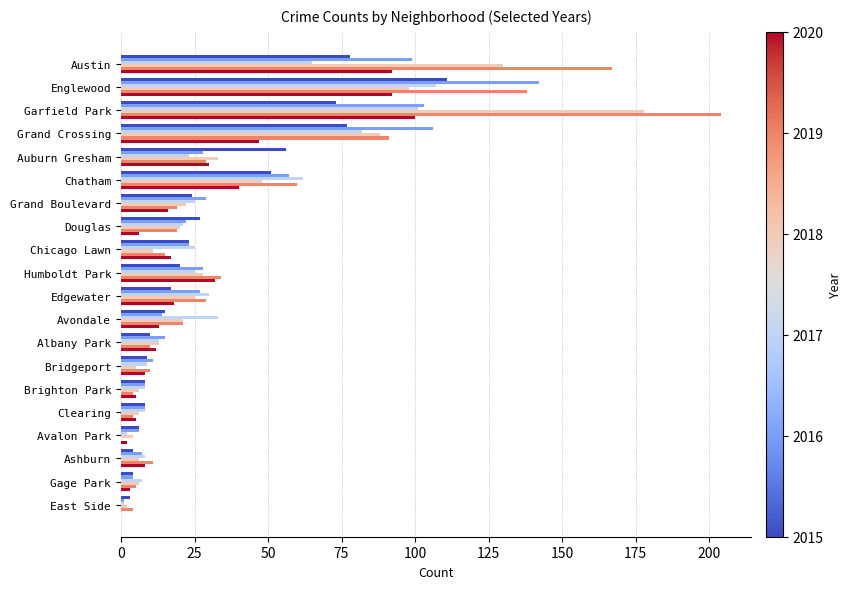

What is the greatest value displayed?

204